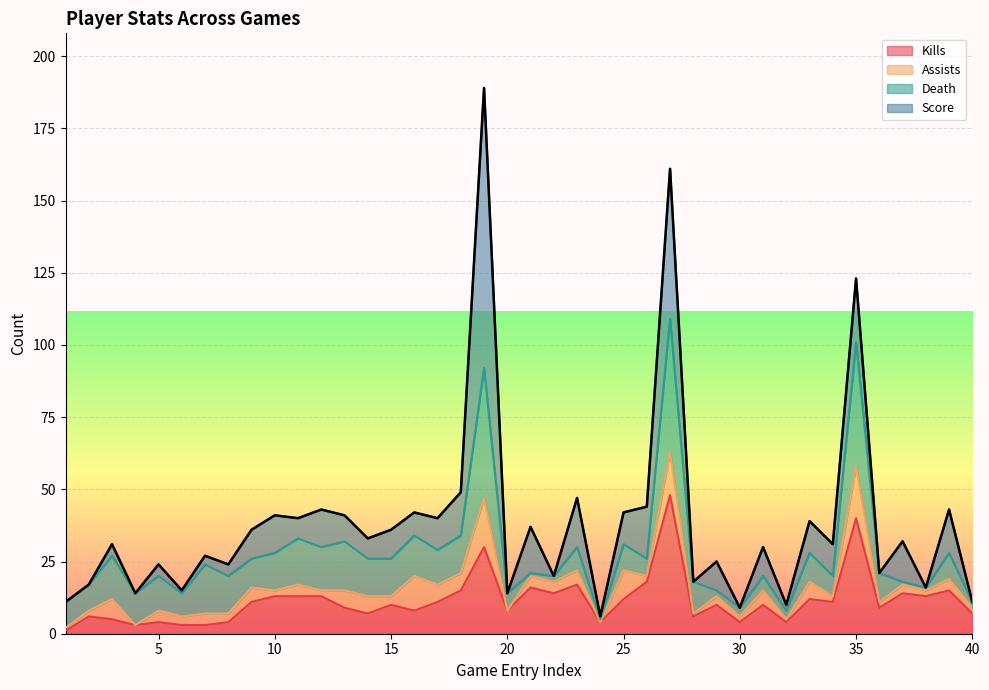

Does the chart display data point markers on the line(s)?

No